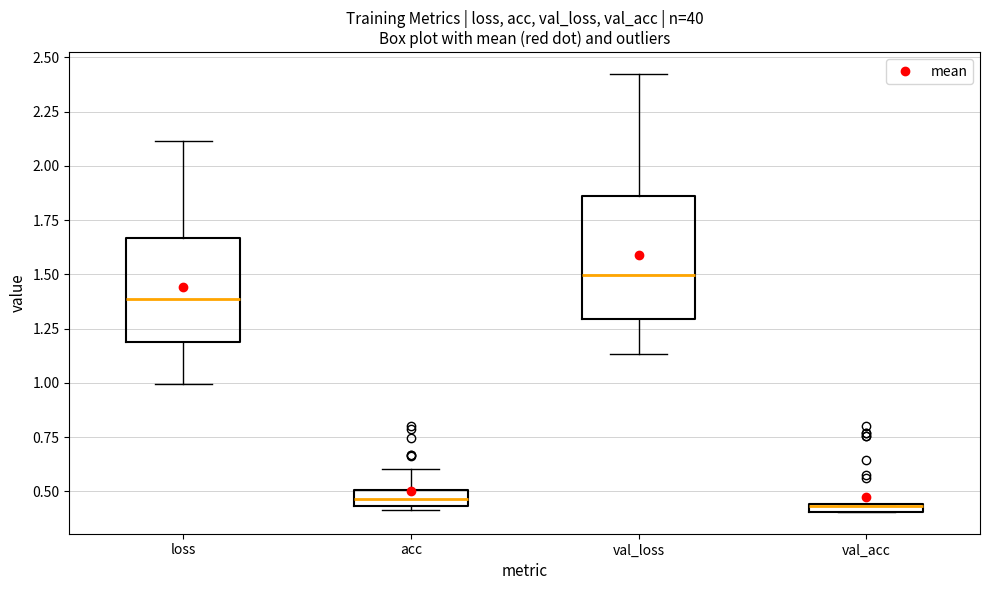

Comparing the boxes themselves (not the whiskers), which one is the tallest?

val_loss